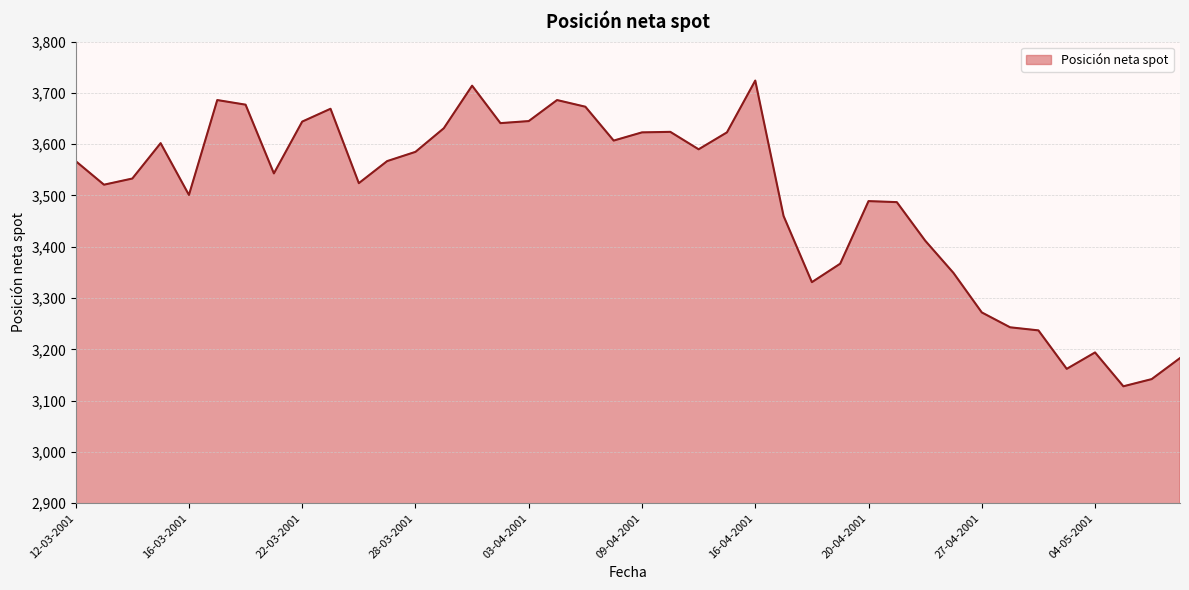

How many lines are shown in the chart?

1